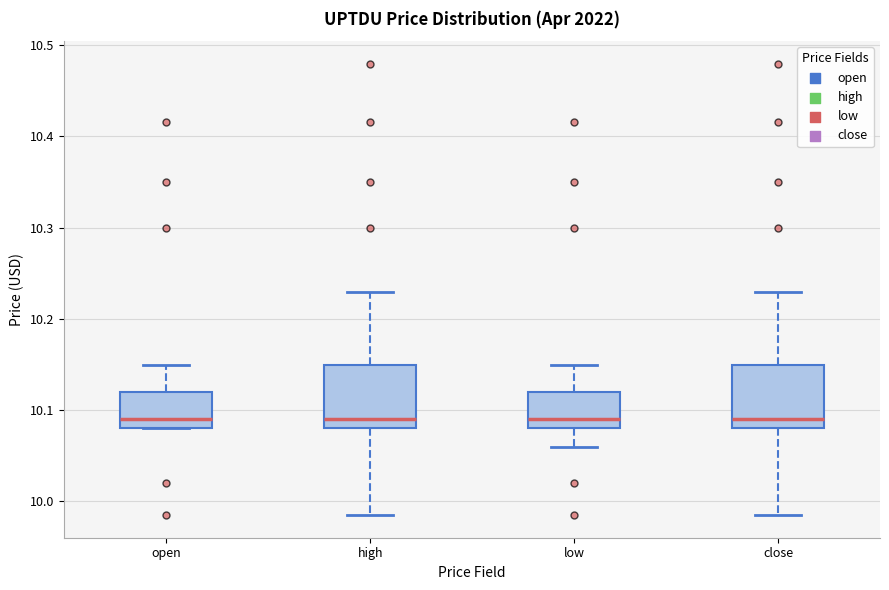

Where does the lower whisker of the box for high end on the y-axis? The values are not printed on the chart, so give them approximately, as read against the axis.

9.99